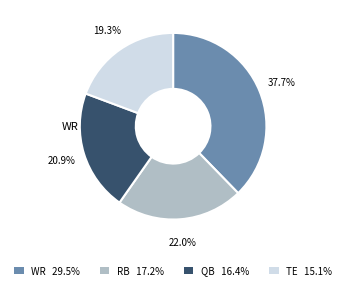

Which slice is the largest?

WR 29.5%